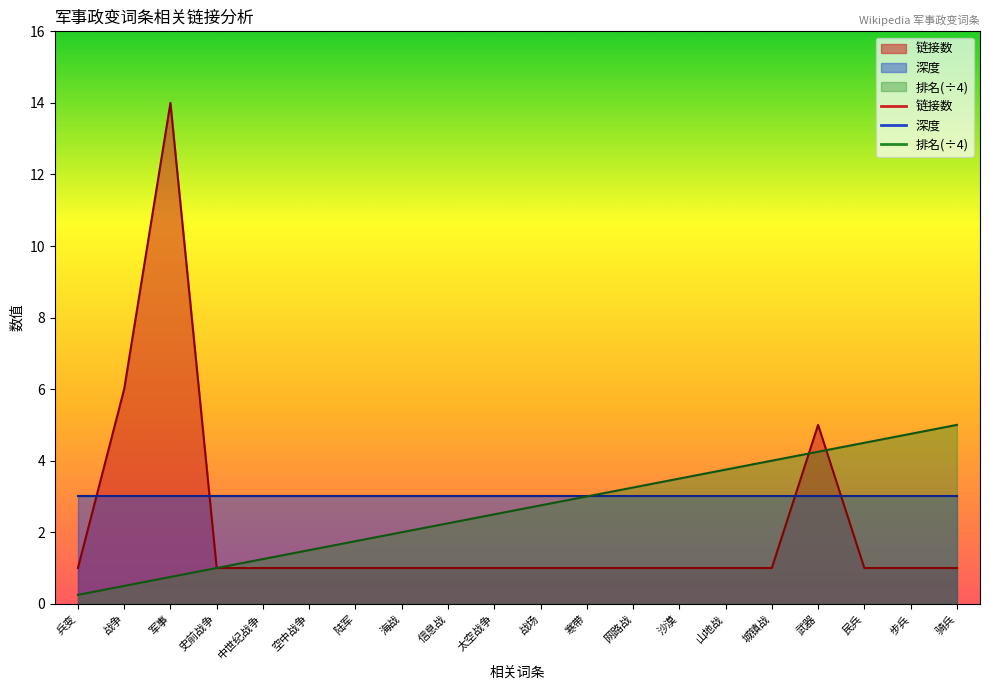

Between 海战 and 沙漠, which series saw the biggest shift?

排名(÷4)